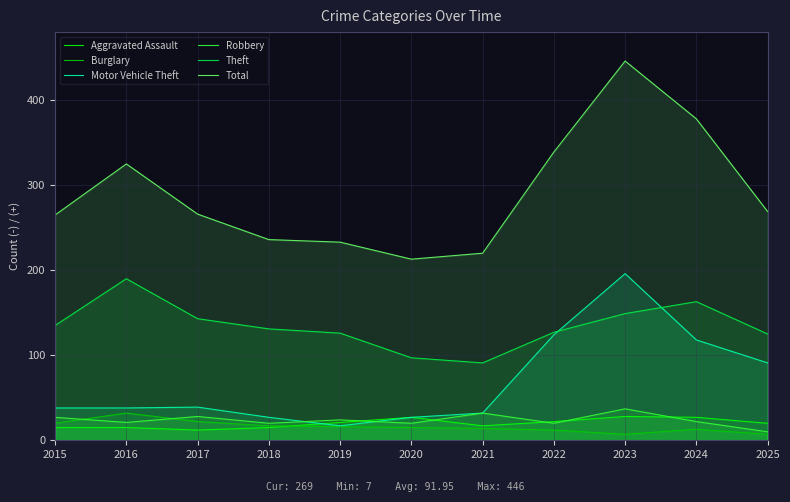

Which series has the largest total across all categories?

Total